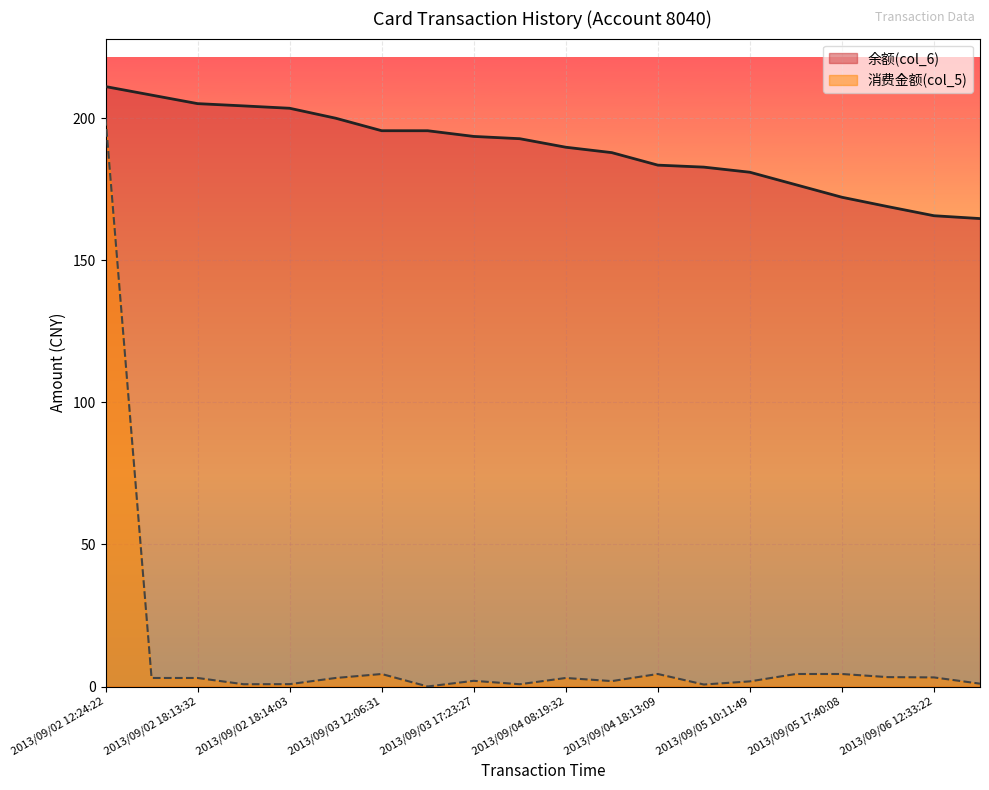

What is the label of the 19th point from the left?

2013/09/06 12:33:22